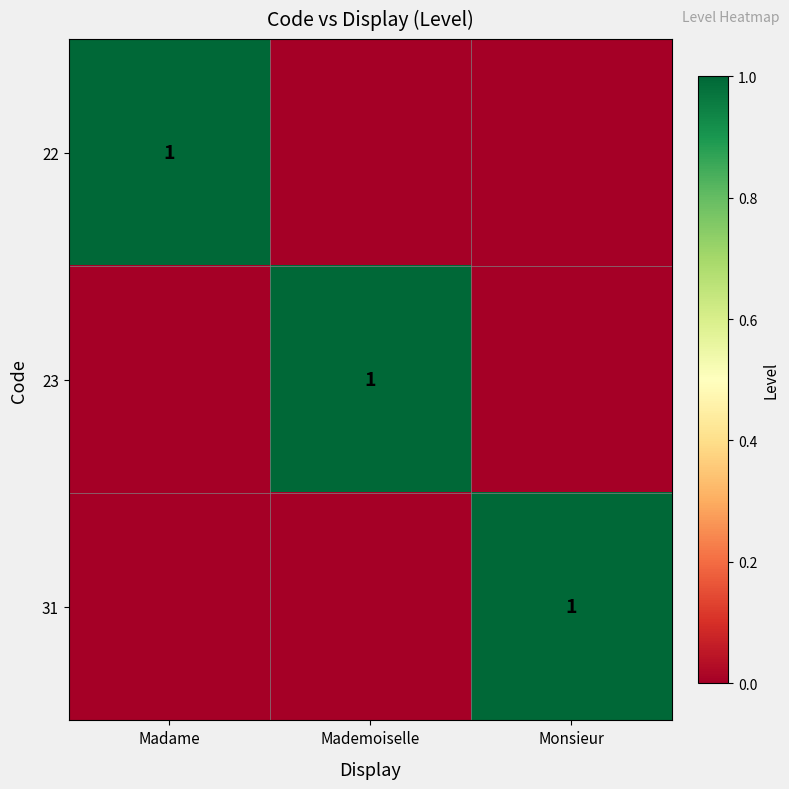

The value of 22 at Madame is 2. True or false?

False